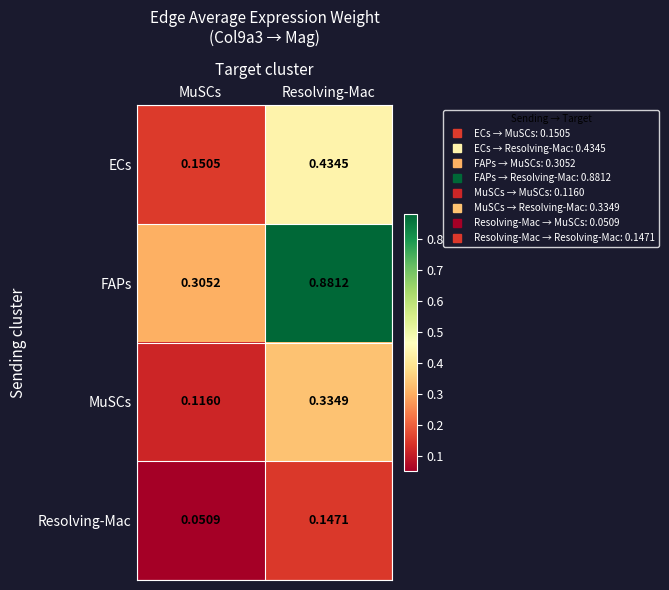

Rank the series by their maximum value, from highest to lowest.

FAPs, ECs, MuSCs, Resolving-Mac